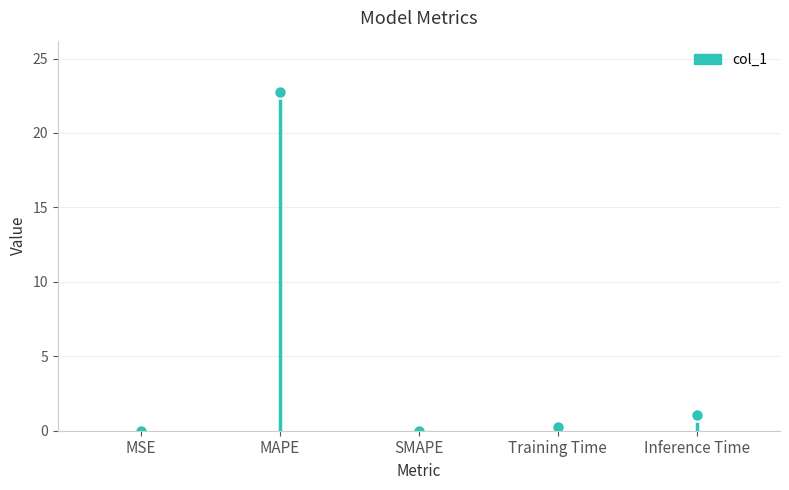

What is the sum of all values?

24.1